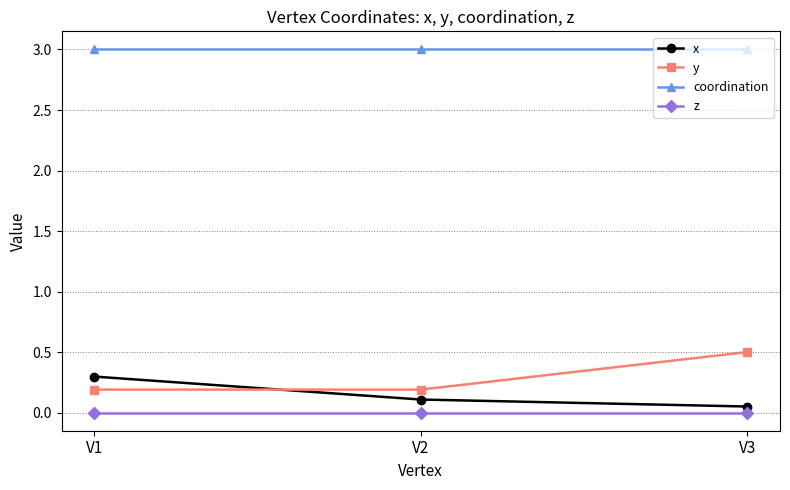

What is the value of the coordination point at the 3rd from the left?

3.0